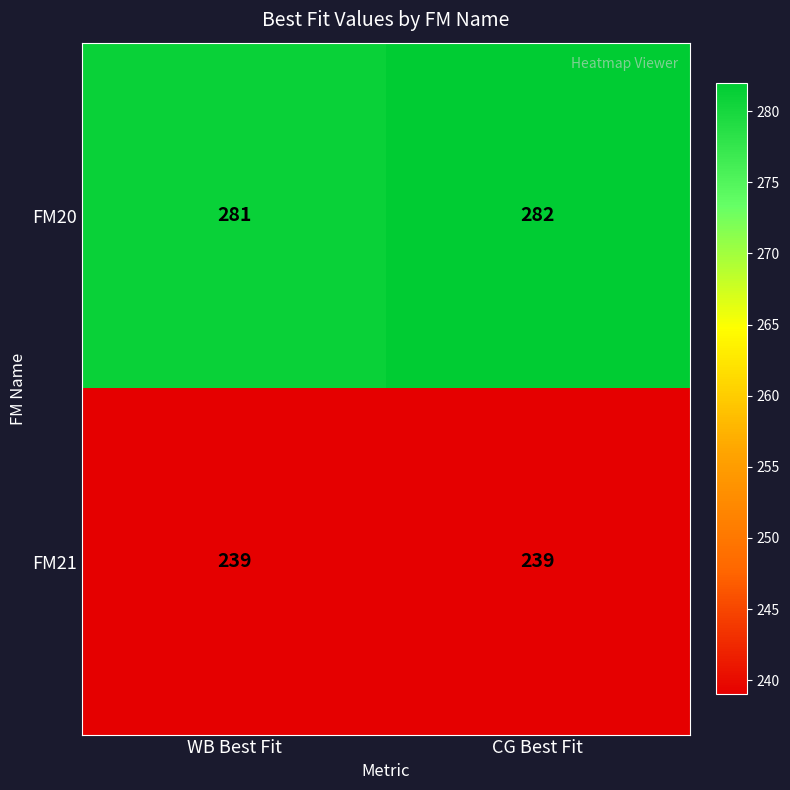

Which series has the largest range (max minus min)?

FM20